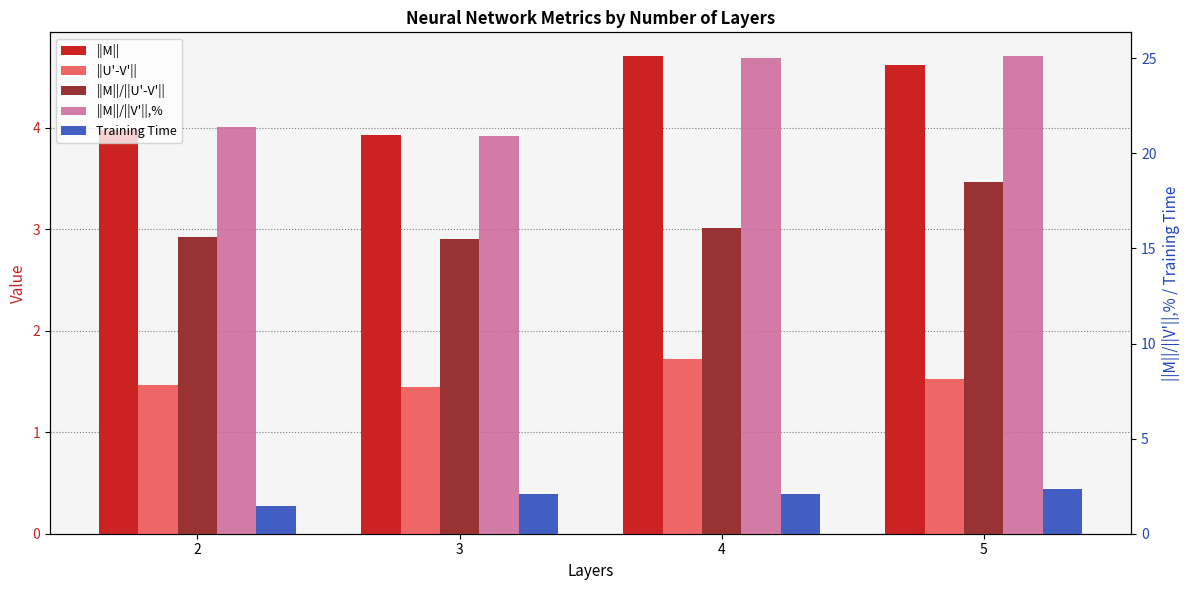

What are all the series names shown in the legend?

||M||, ||U'-V'||, ||M||/||U'-V'||, ||M||/||V'||,%, Training Time